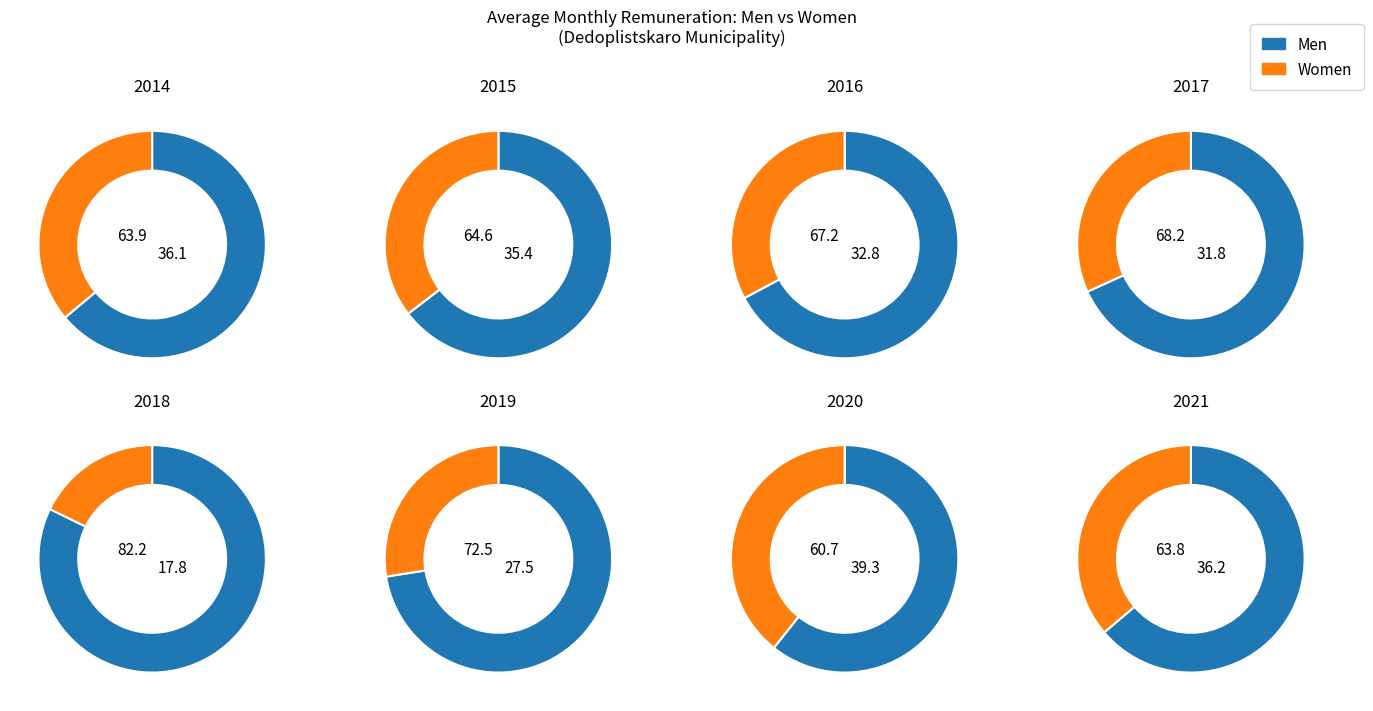

The 2018 slice represents 6% of the pie. True or false?

True